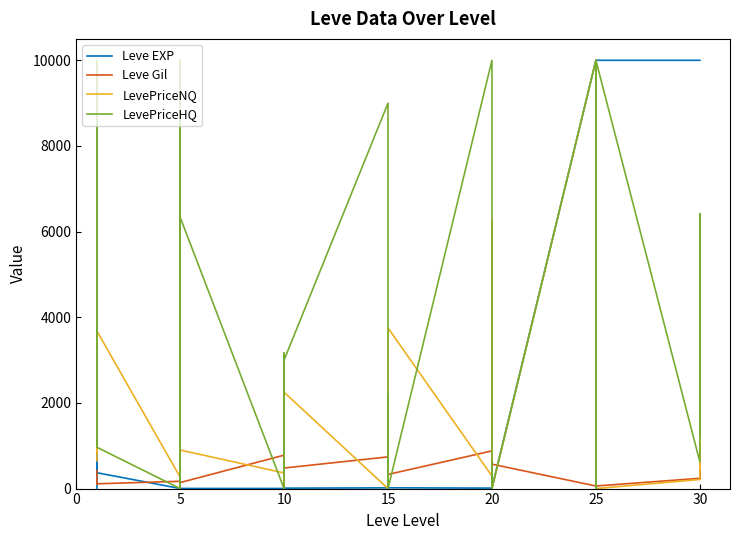

What is the label of the 15th point from the left?

10